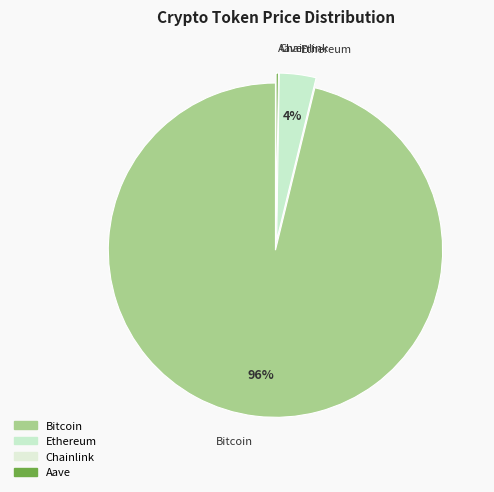

What is the smallest slice in the pie chart?

Chainlink